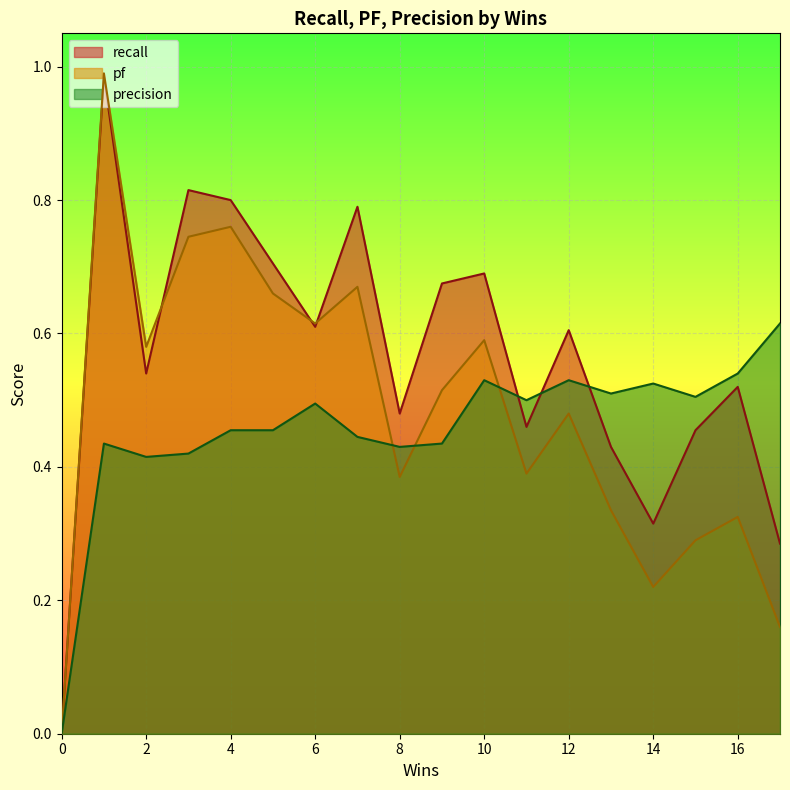

At which label does precision reach its peak?

17